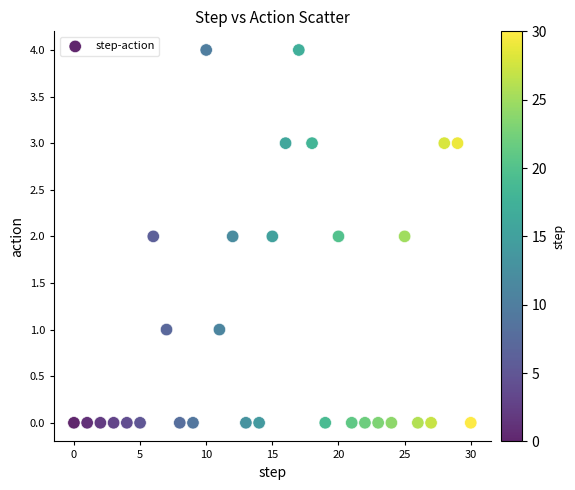

How many points are shown in the scatter plot?

31